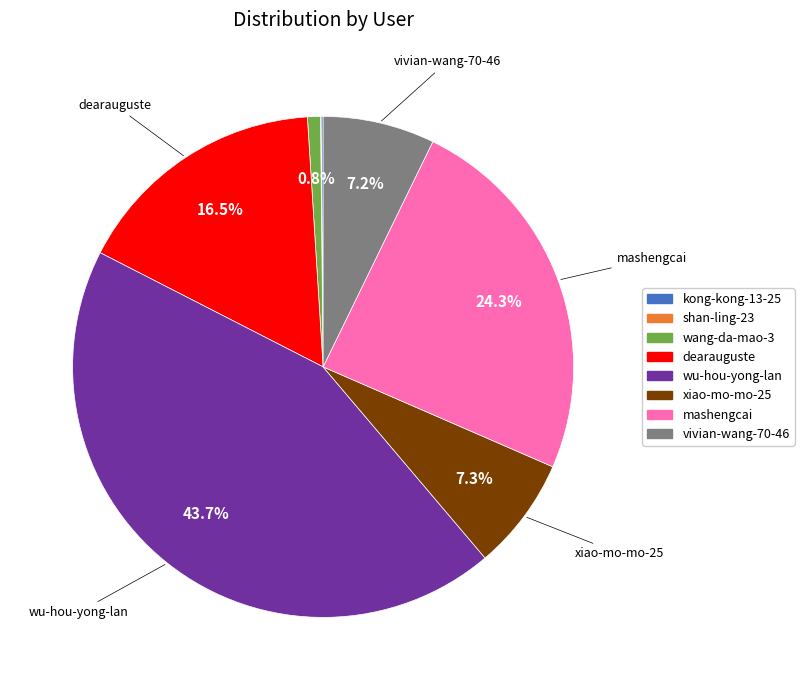

Is there a majority slice in this chart?

No